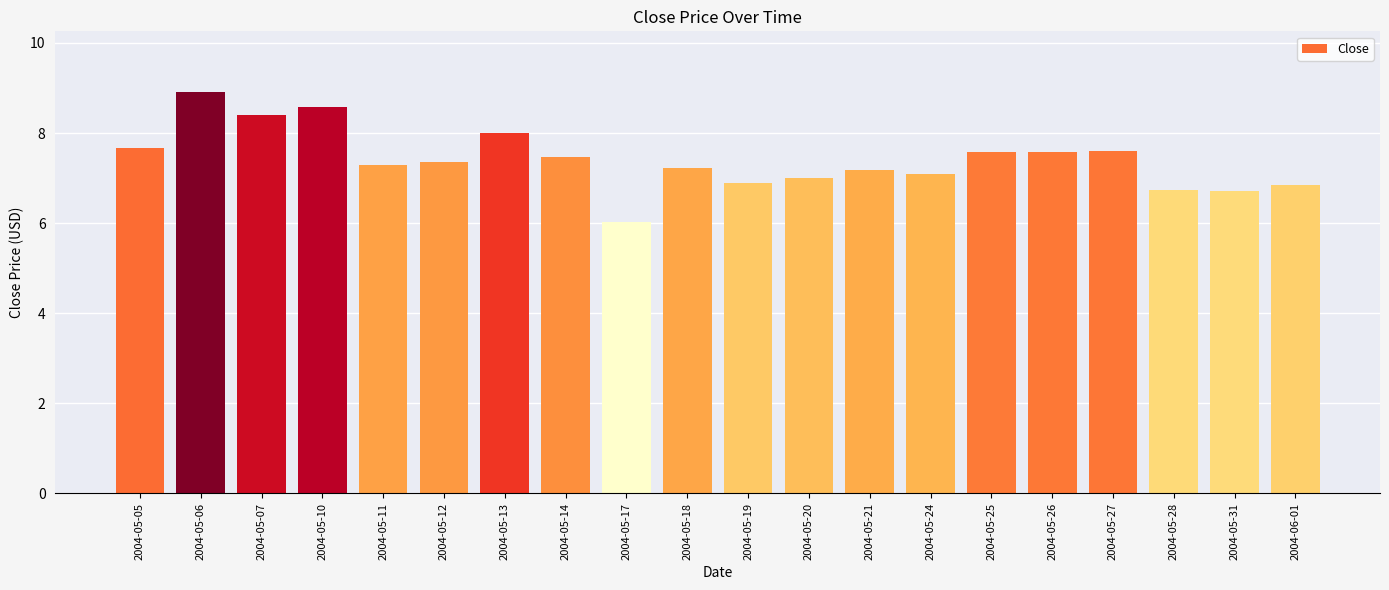

Where does the data first go above 7?

2004-05-05